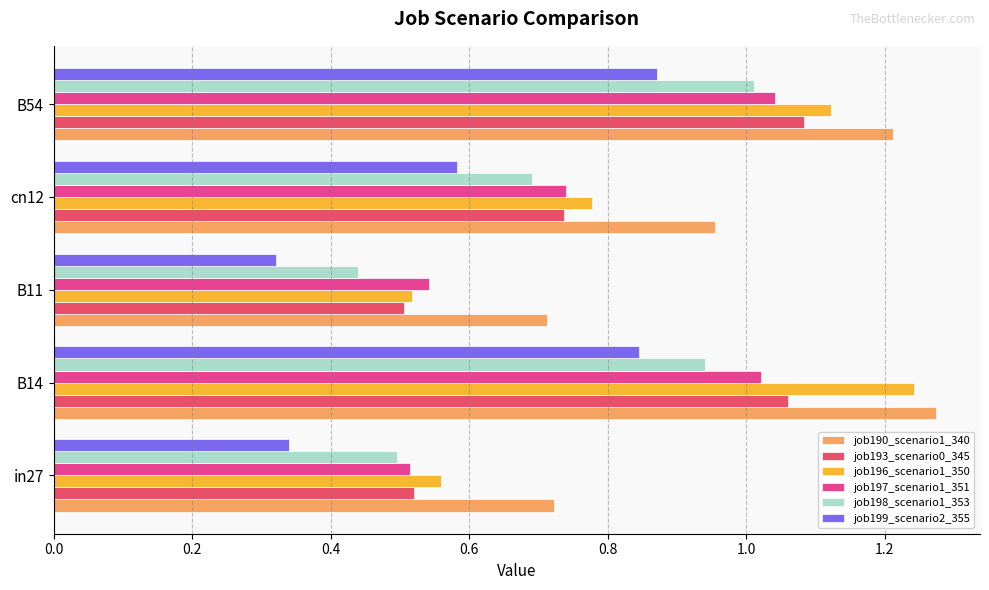

At which label does job199_scenario2_355 reach its minimum?

B11